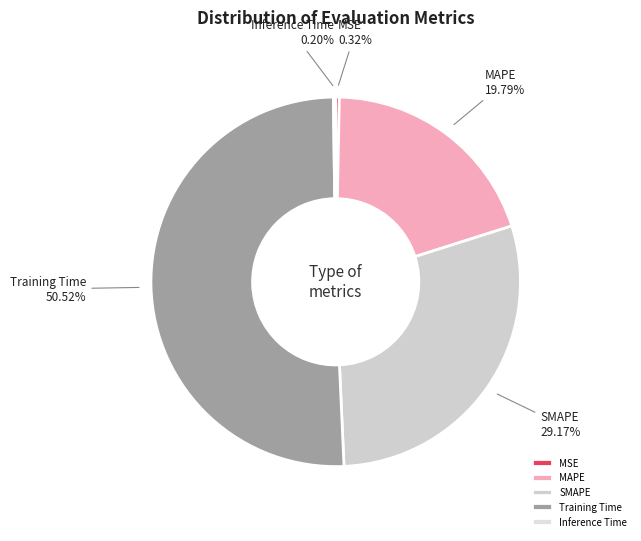

What is the total percentage of SMAPE and Training Time?

79.7%